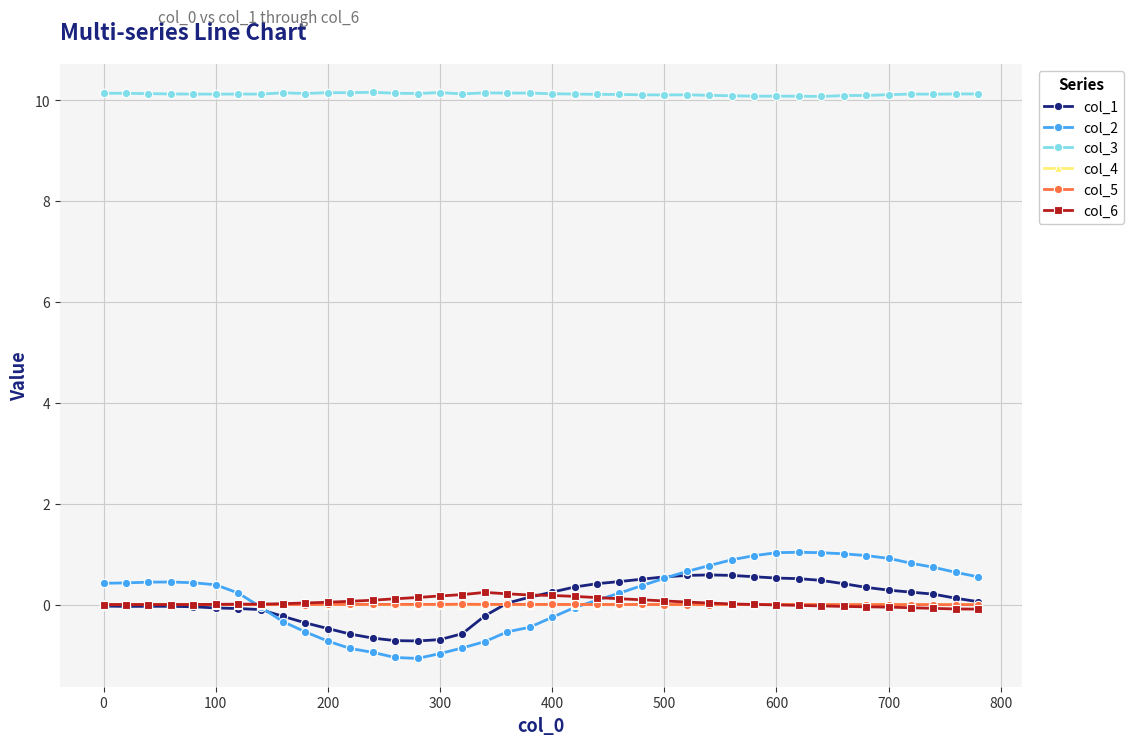

Which series has the largest range (max minus min)?

col_2